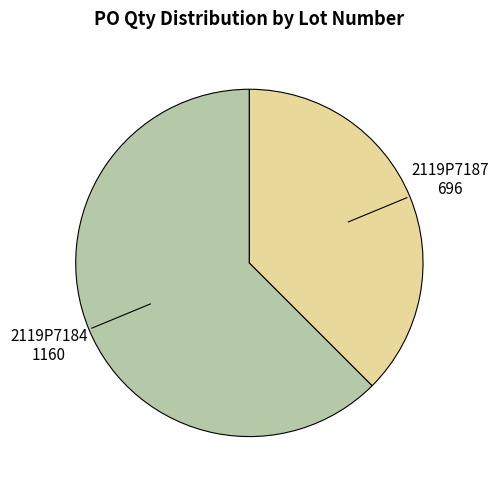

How many slices are in this pie chart?

2